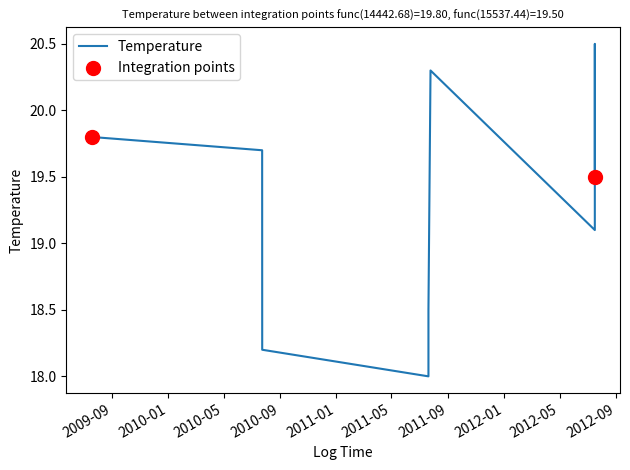

What is the change in value from 2012-07-16 10:33:00 to 2011-07-20 11:45:00?

-2.5